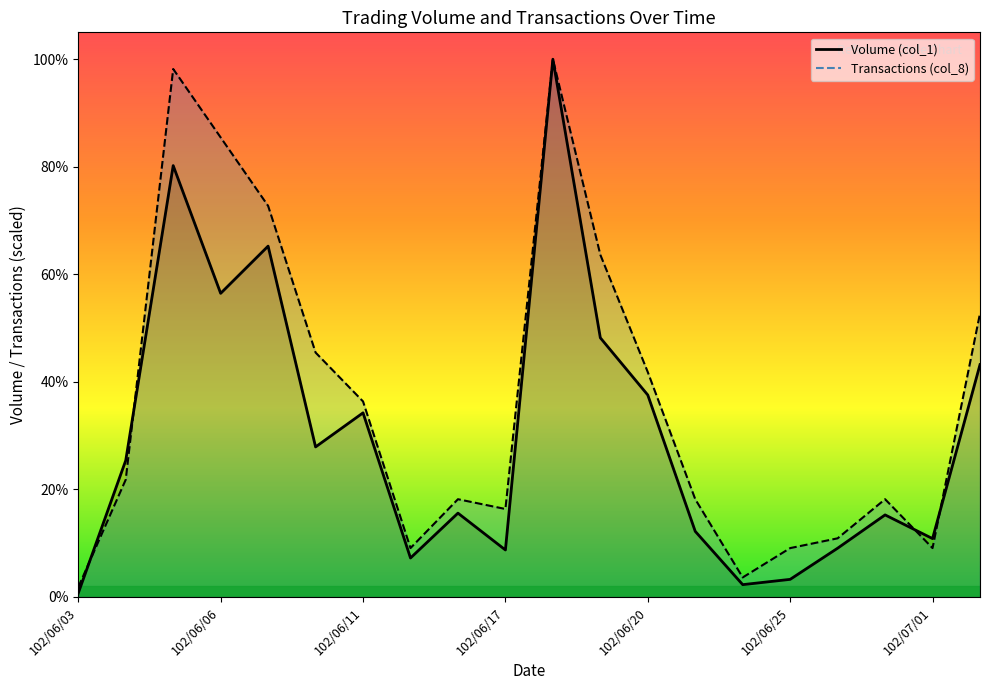

Reading left to right, what are all the values shown in this chart?

Volume (col_1): 102/06/03=20000.0	102/06/04=697000.0	102/06/05=2202000.0	102/06/06=1550000.0	102/06/07=1791000.0	102/06/10=766000.0	102/06/11=940000.0	102/06/13=199000.0	102/06/14=428000.0	102/06/17=240000.0	102/06/18=2745000.0	102/06/19=1323000.0	102/06/20=1031000.0	102/06/21=335000.0	102/06/24=63000.0	102/06/25=90000.0	102/06/27=249000.0	102/06/28=419000.0	102/07/01=298000.0	102/07/02=1186000.0
Transactions (col_8): 102/06/03=49909.1	102/06/04=598909.1	102/06/05=2695090.9	102/06/06=2345727.3	102/06/07=1996363.6	102/06/10=1247727.3	102/06/11=998181.8	102/06/13=249545.5	102/06/14=499090.9	102/06/17=449181.8	102/06/18=2745000.0	102/06/19=1746818.2	102/06/20=1147909.1	102/06/21=499090.9	102/06/24=99818.2	102/06/25=249545.5	102/06/27=299454.5	102/06/28=499090.9	102/07/01=249545.5	102/07/02=1447363.6